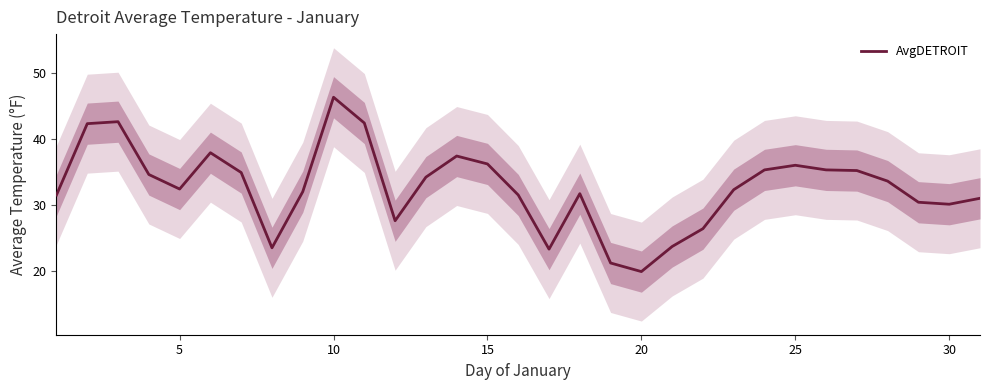

Is it true that AvgDETROIT equals 36.0 at 25?

True